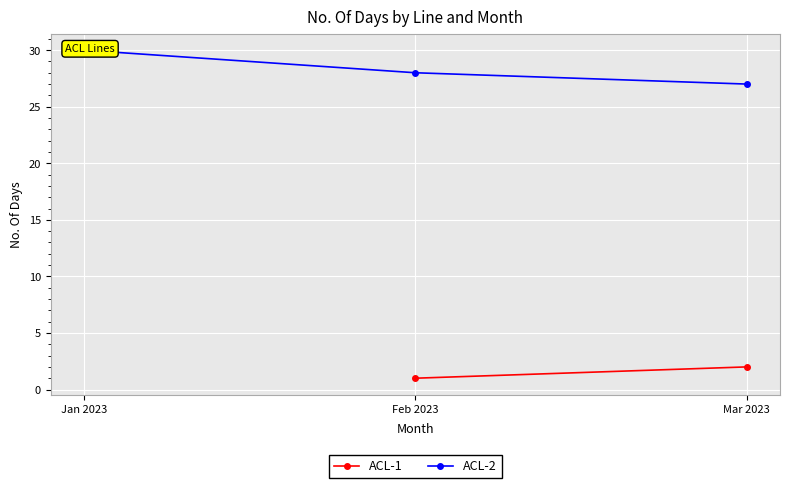

What is the label of the 2nd point from the left?

Feb 2023